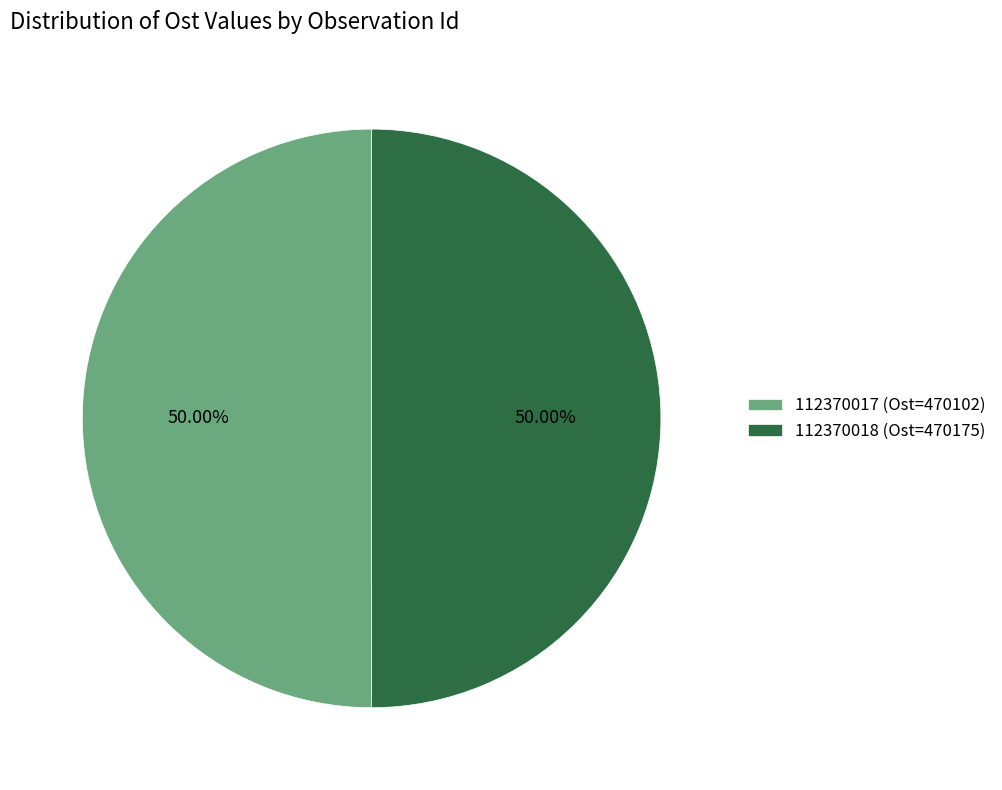

What is the ratio of the value at 112370018 (Ost=470175) to the value at 112370017 (Ost=470102)?

1.0